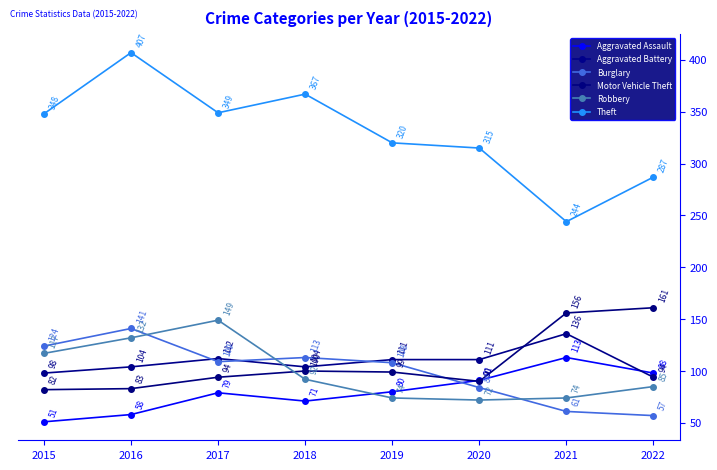

The Robbery series shows 36 at 2020. True or false?

False